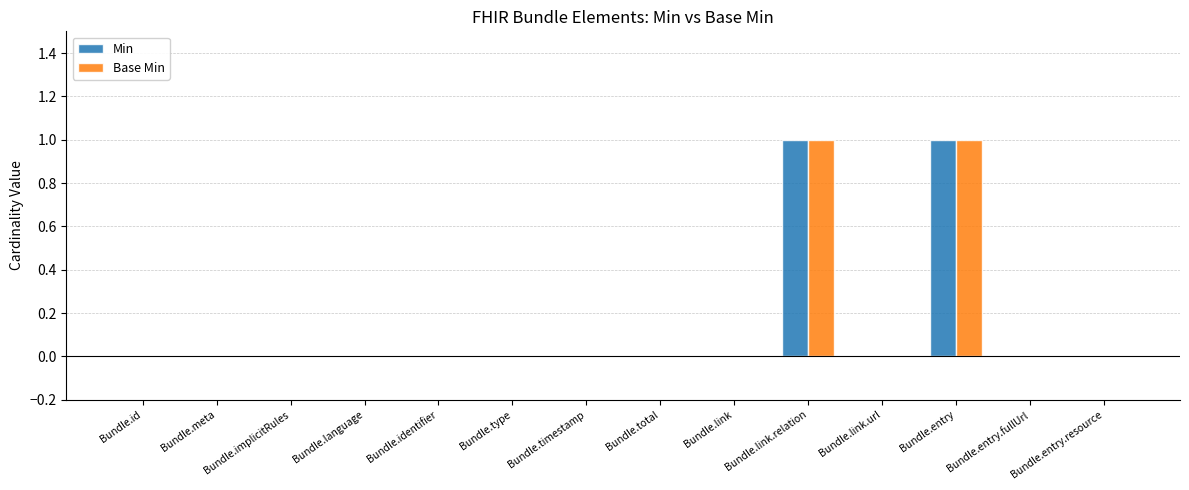

Is the value of Base Min at Bundle.type greater than the value of Min at Bundle.link.relation?

No